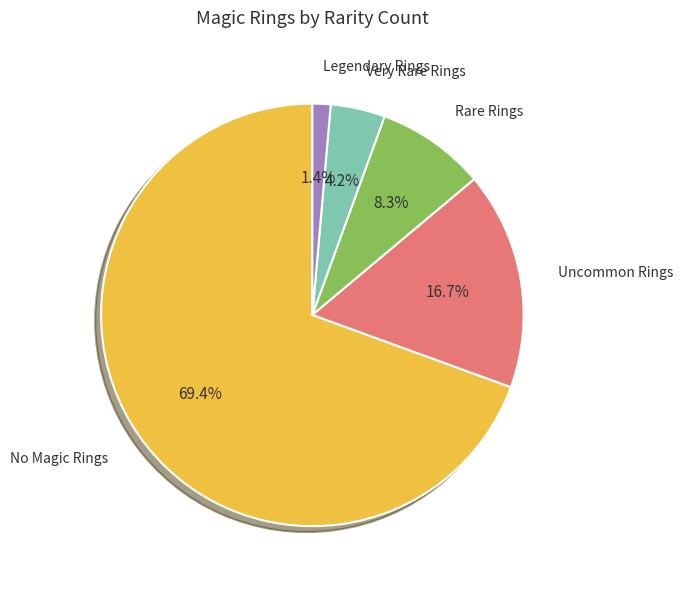

Does Uncommon Rings account for over 50% of the chart?

No